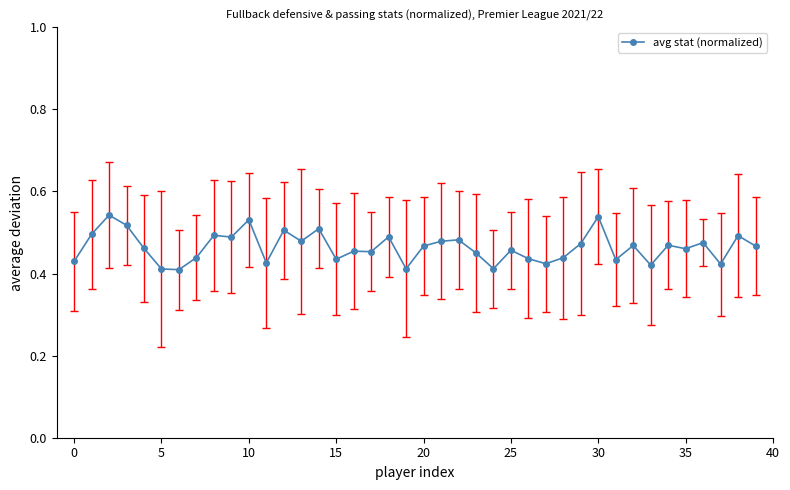

What is the sum of all values?

18.5